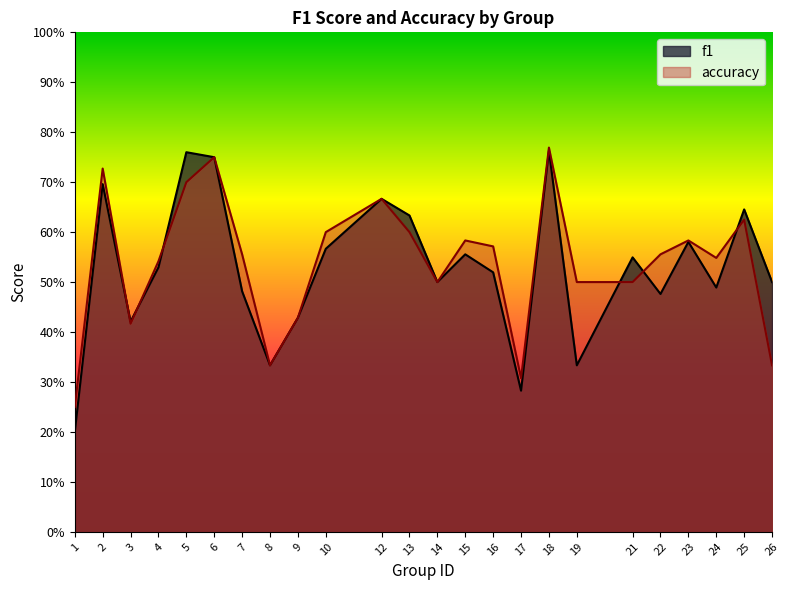

Which series has the largest range (max minus min)?

f1